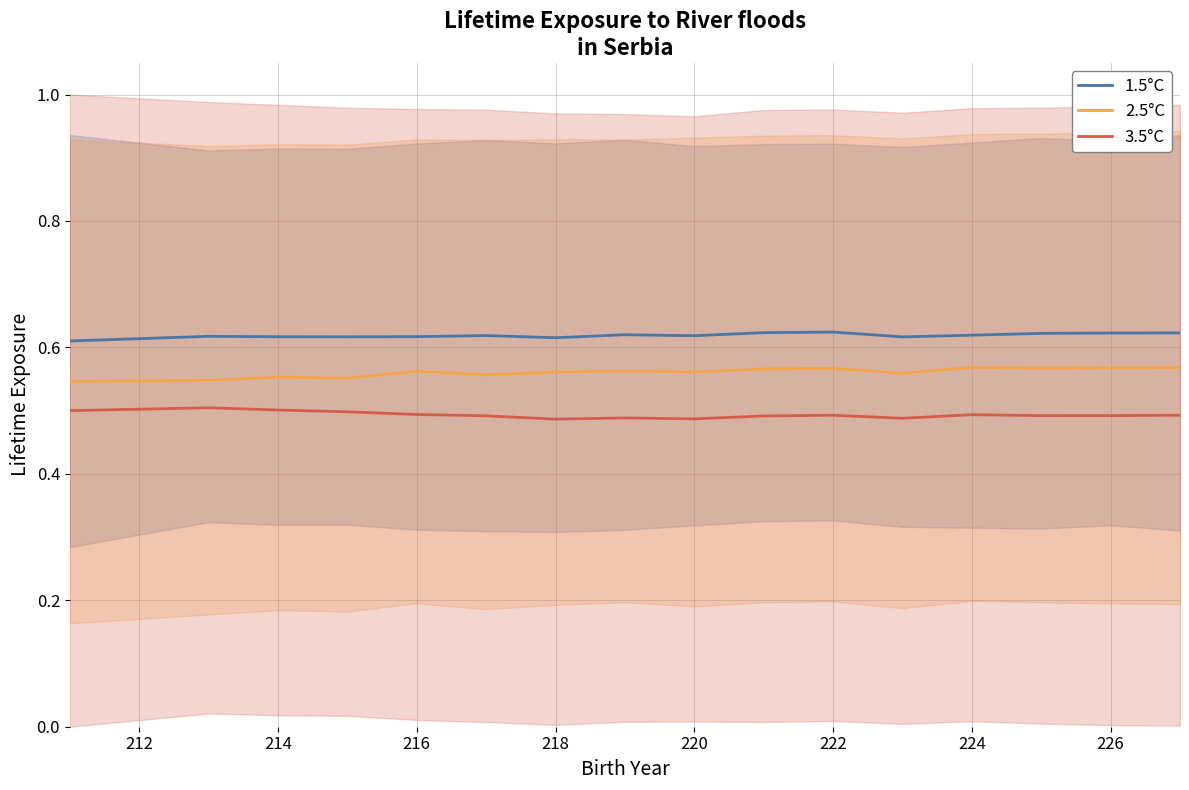

What is the greatest value displayed?

0.6